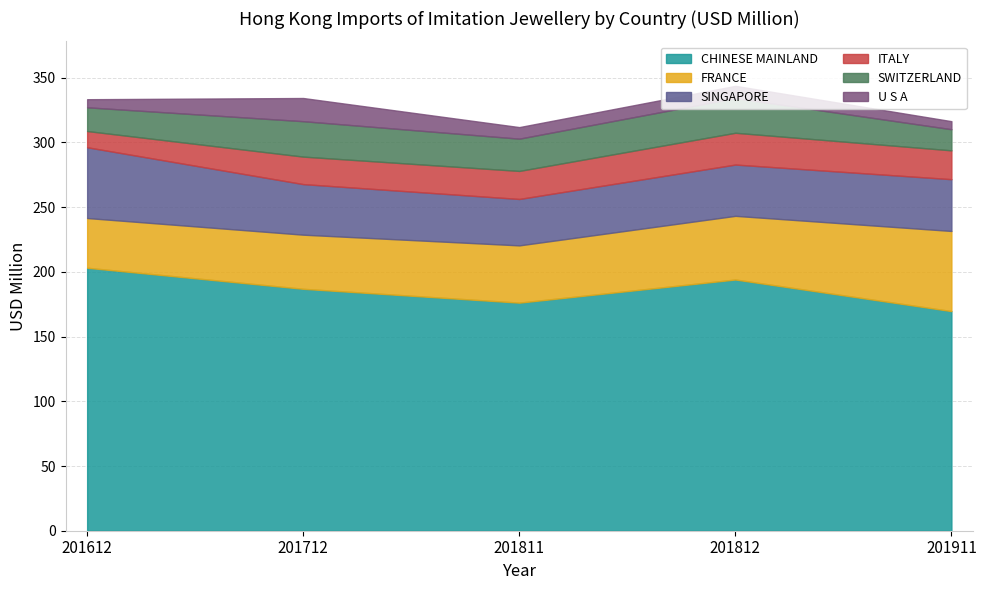

At which category is the sum across all series the highest?

201812